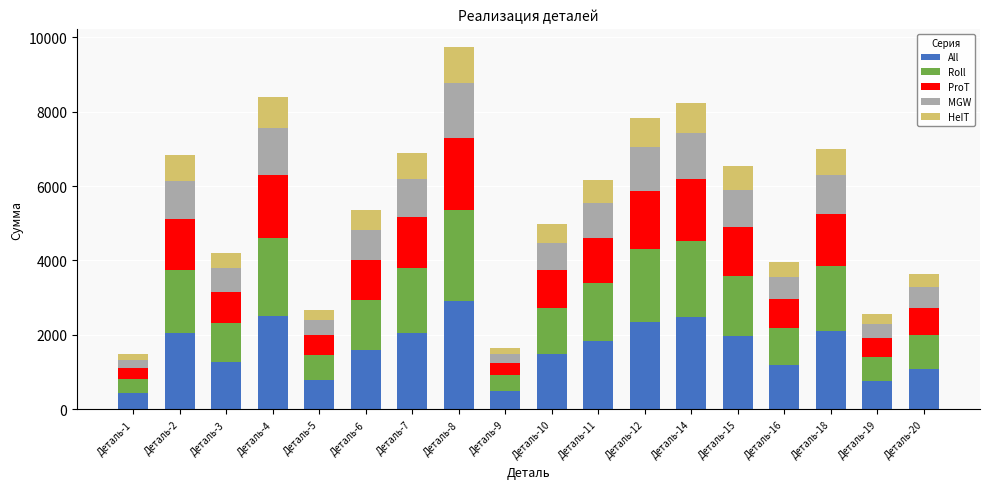

What is the average value of the All series?

1634.8